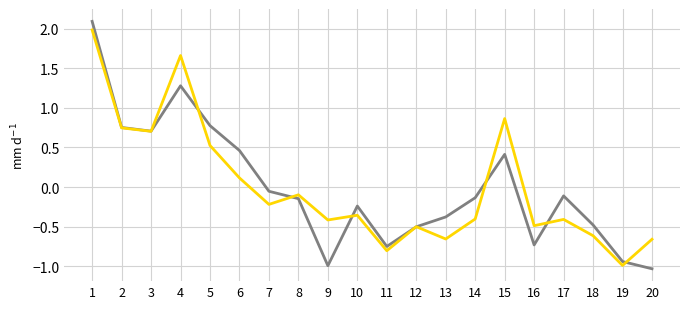

What is the maximum value shown in the chart?

2.1